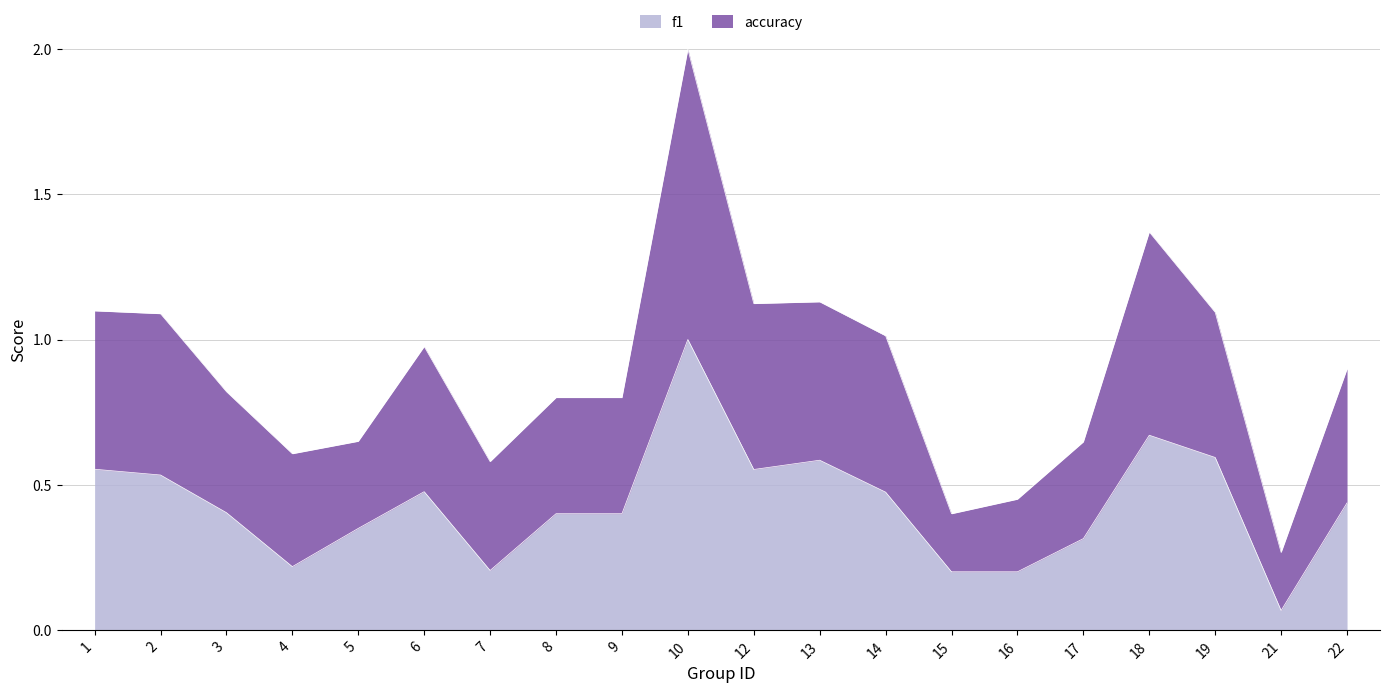

How many categories are shown in the chart?

20